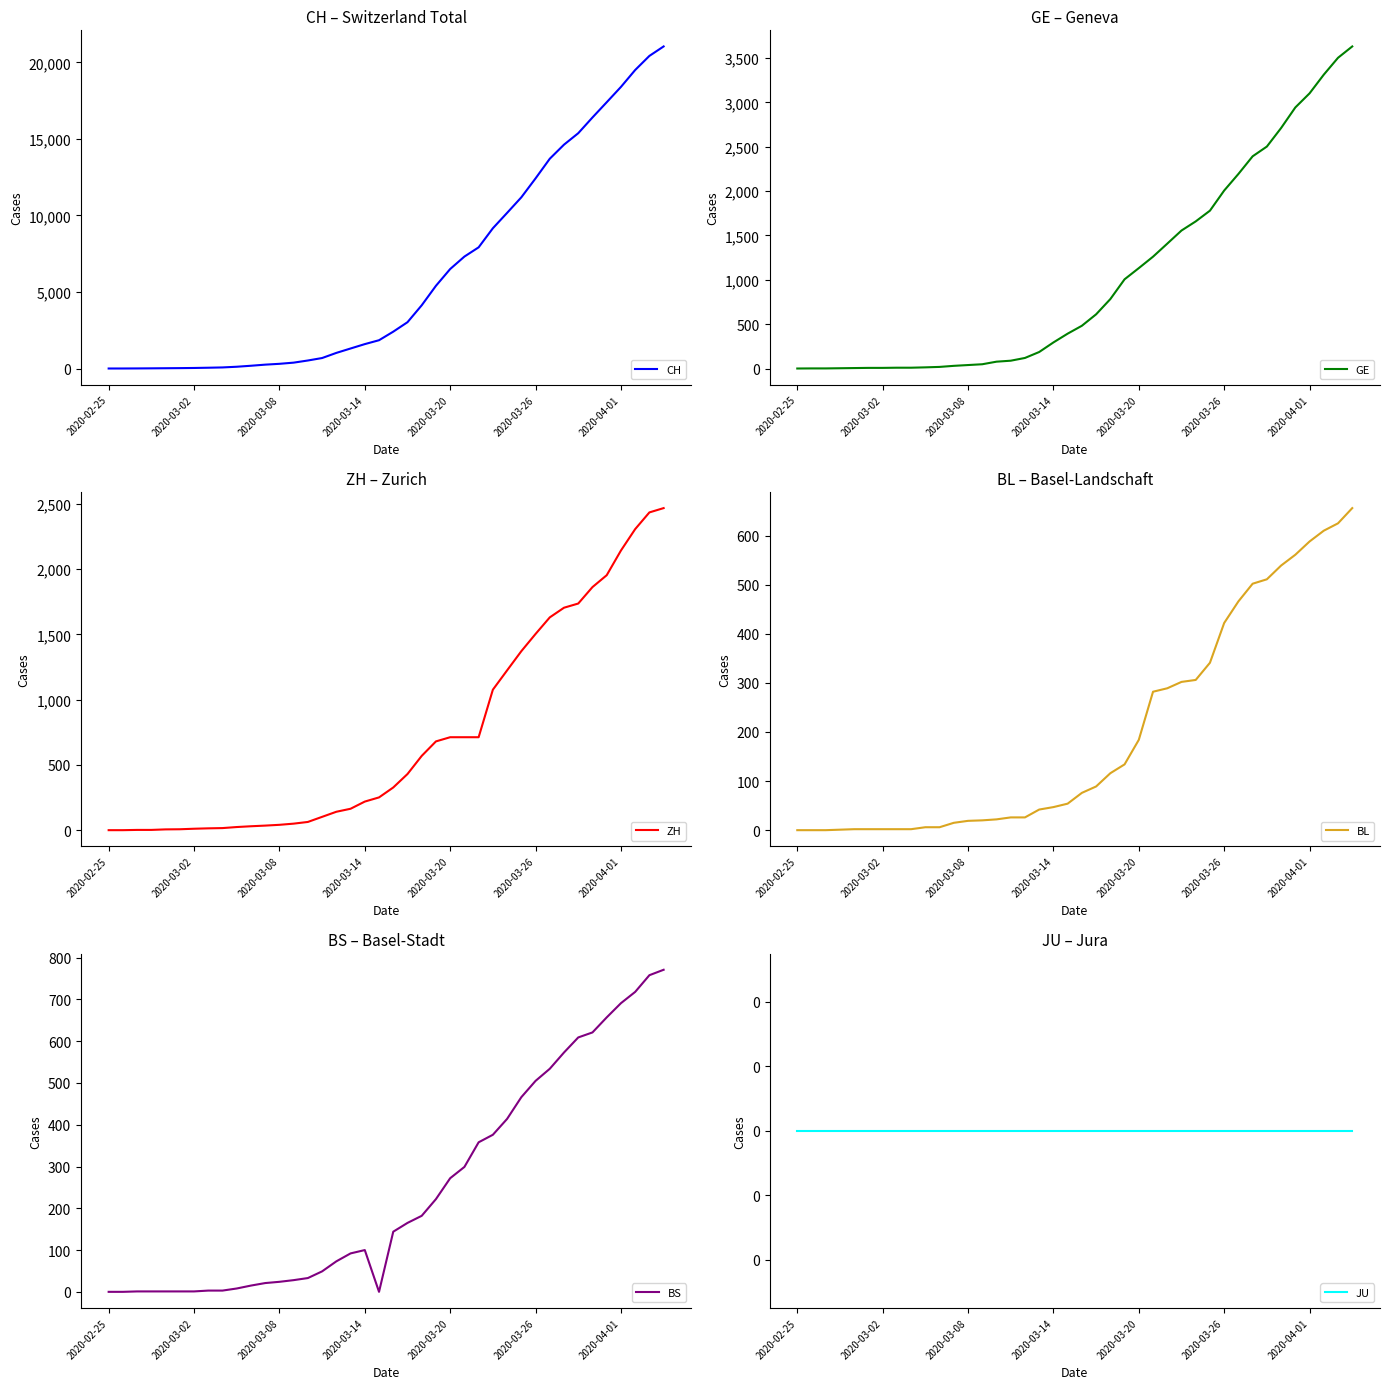

True or false: JU and CH intersect in this chart.

False